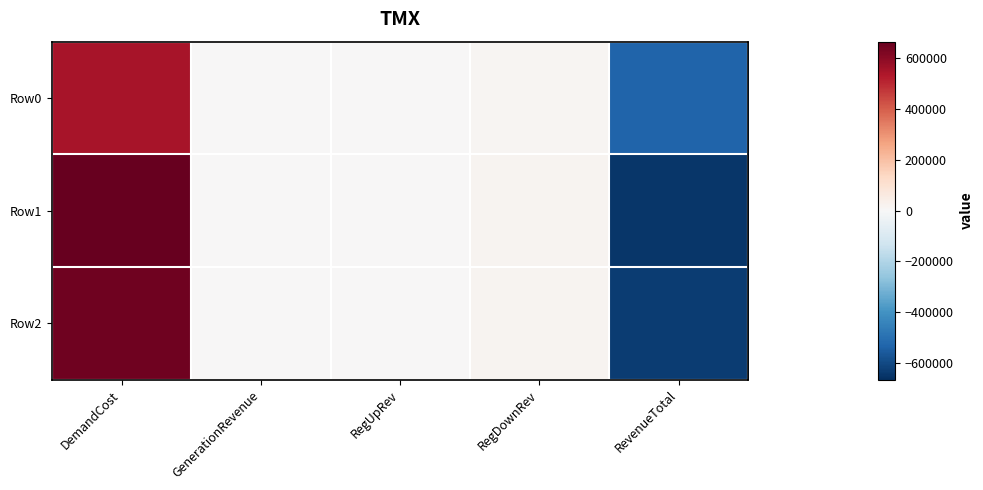

List the series in order of their overall mean, highest first.

Row2, Row1, Row0